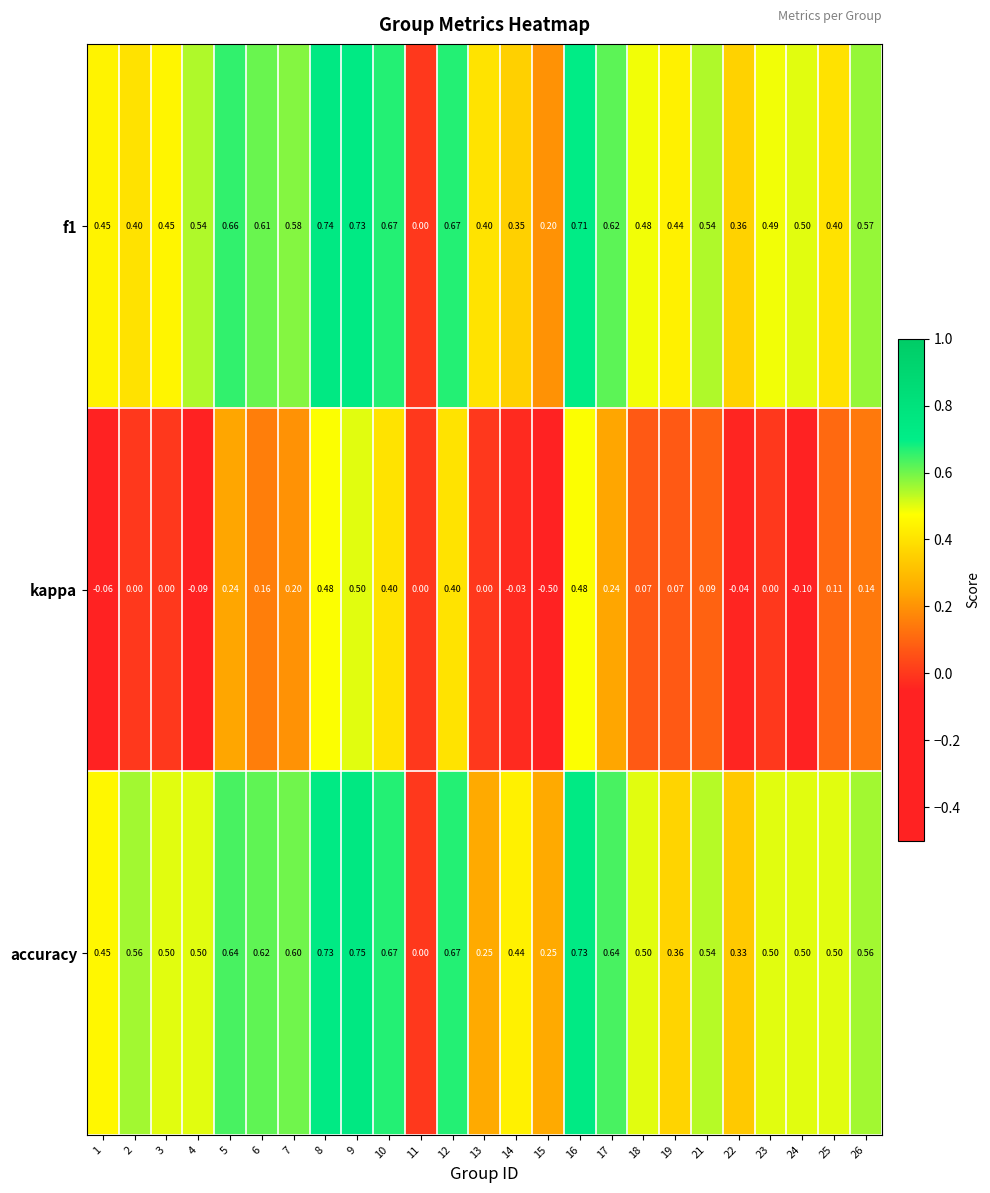

Which series has the largest range (max minus min)?

kappa